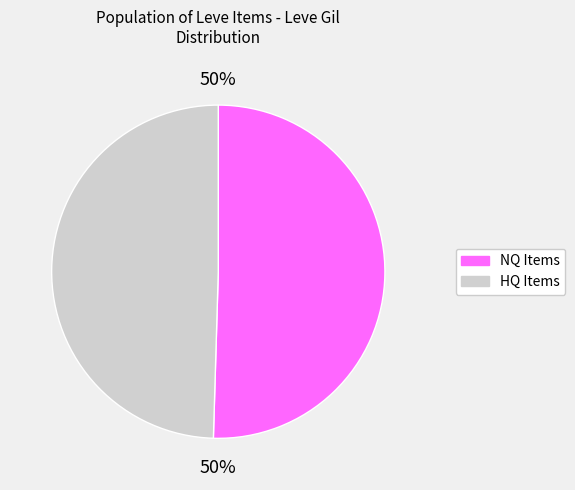

To the nearest percent, what is the average slice percentage?

50%